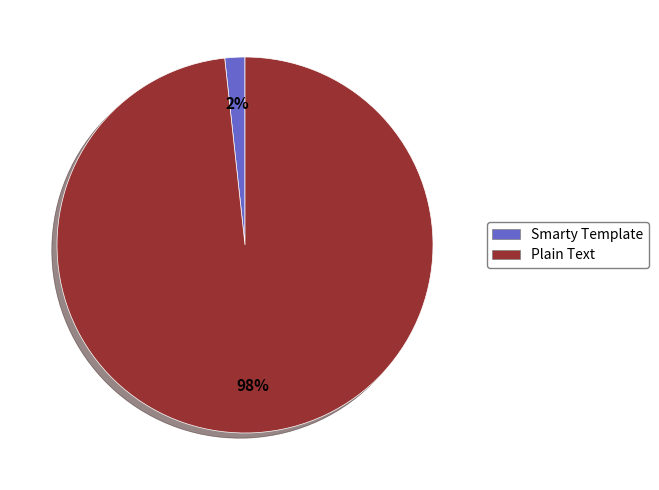

Between Plain Text and Smarty Template, which is larger?

Plain Text